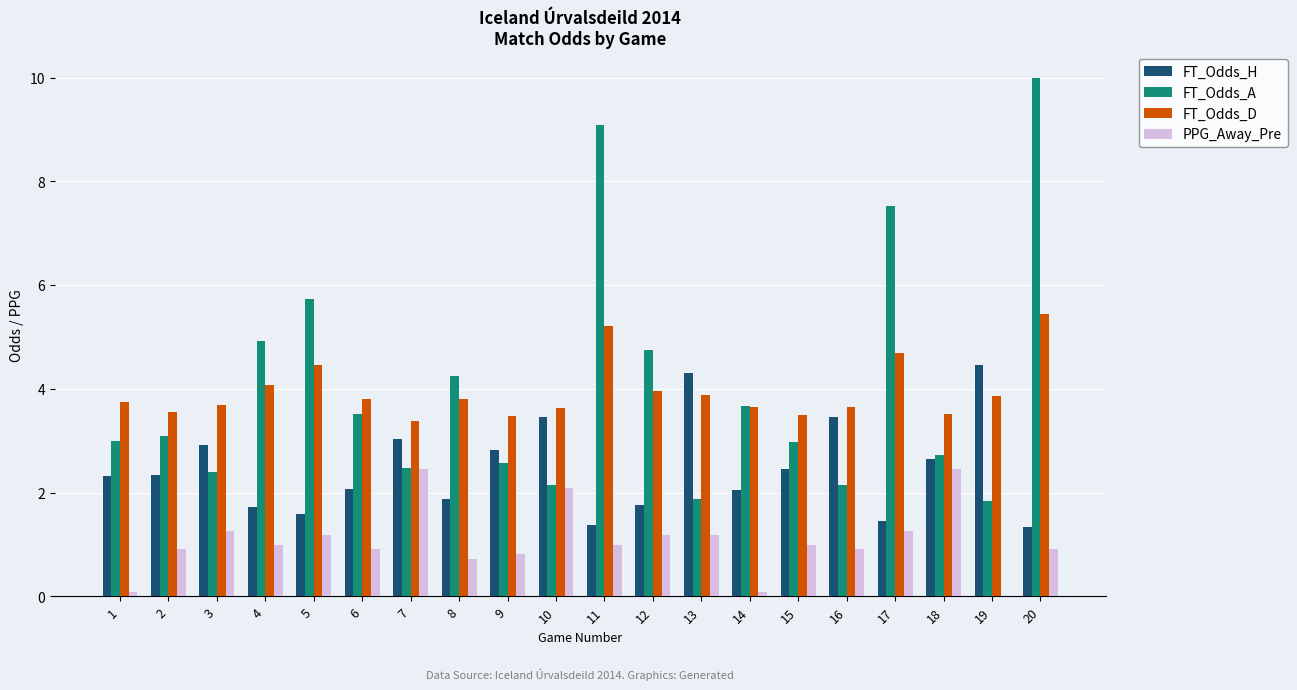

The PPG_Away_Pre series shows 1.4 at 16. True or false?

False